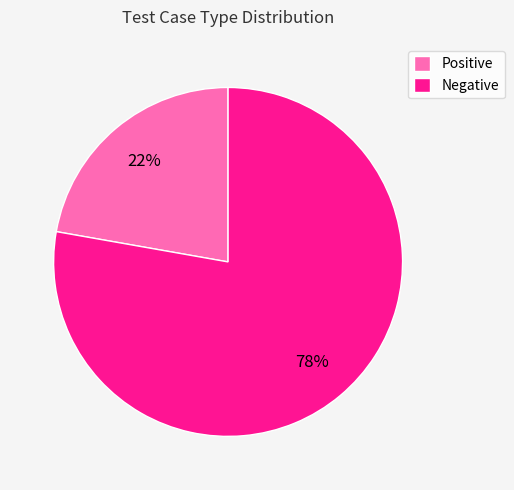

Which slice is the largest?

Negative